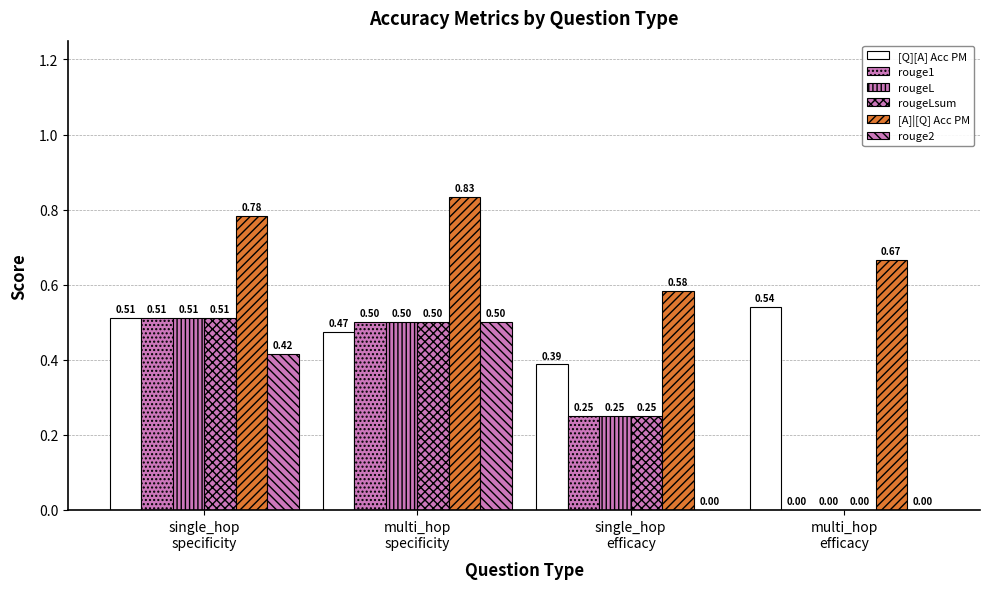

What is the value of the rouge1 bar at the 3rd from the left?

0.2